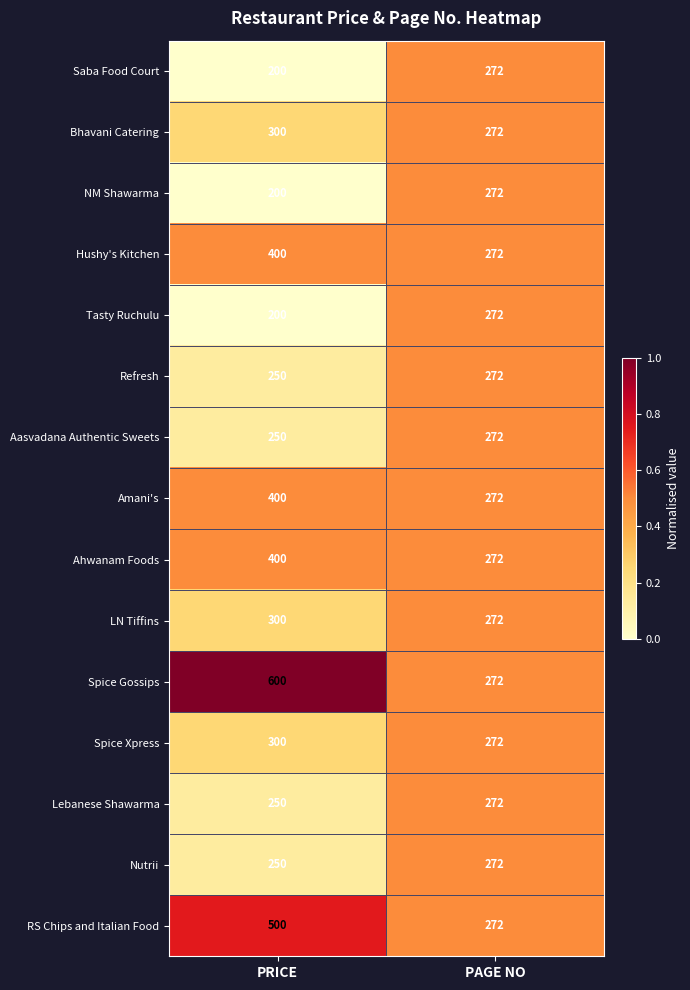

Rank the categories by LN Tiffins value from lowest to highest.

PAGE NO, PRICE